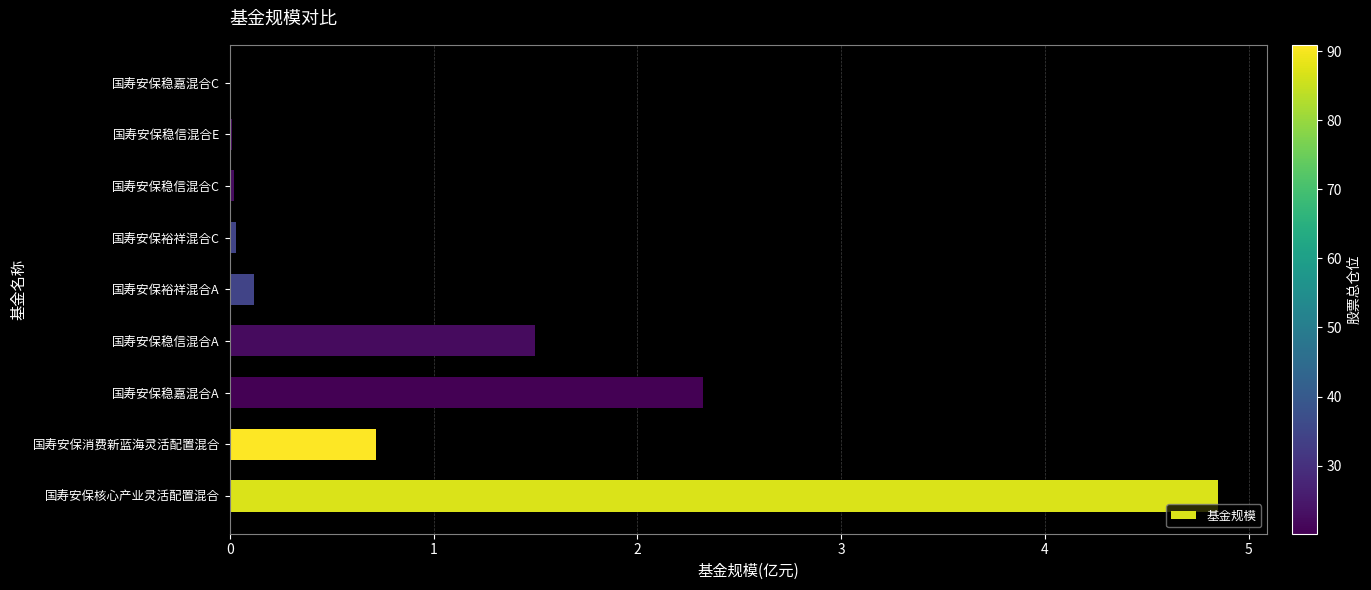

What is the sum of all values?

9.6